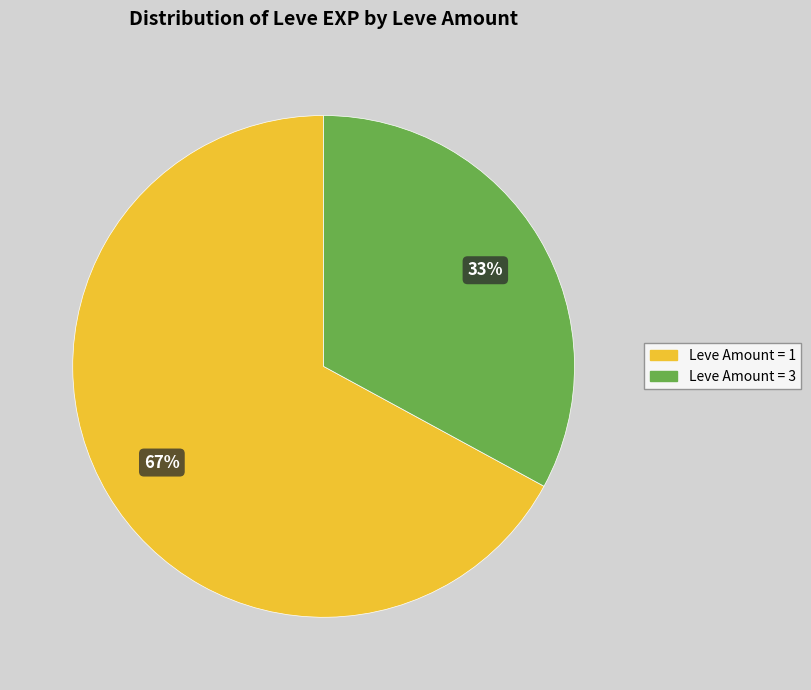

How many segments does this pie chart have?

2